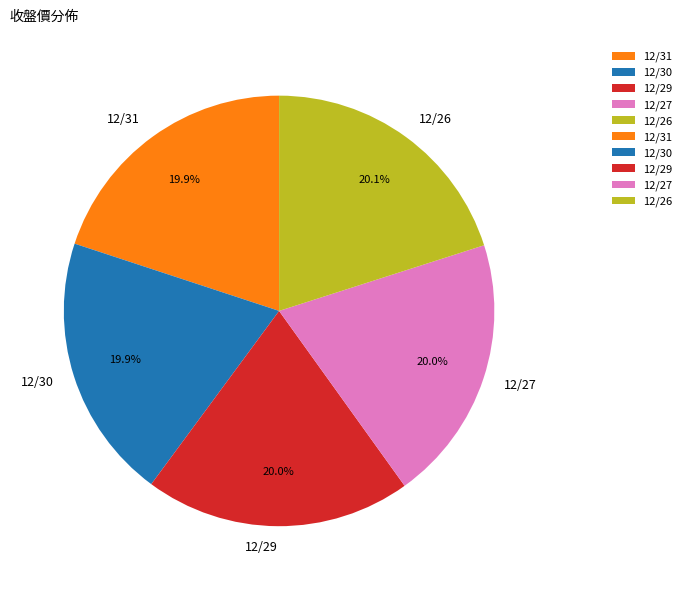

To the nearest percent, what portion does 12/26 represent?

20%